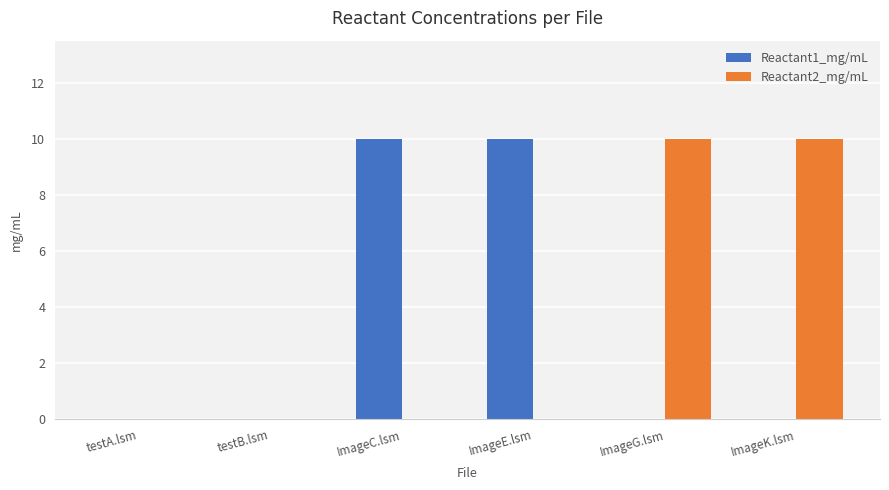

Which series changed the most between testB.lsm and ImageE.lsm?

Reactant1_mg/mL